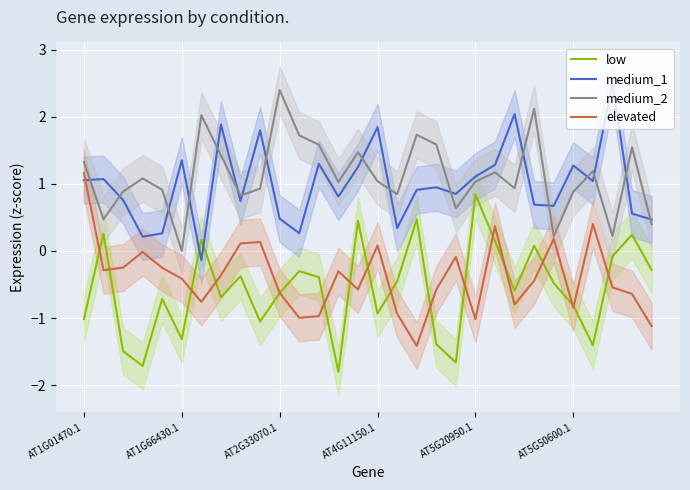

In elevated, how many points are higher than both neighbors (excluding endpoints)?

8